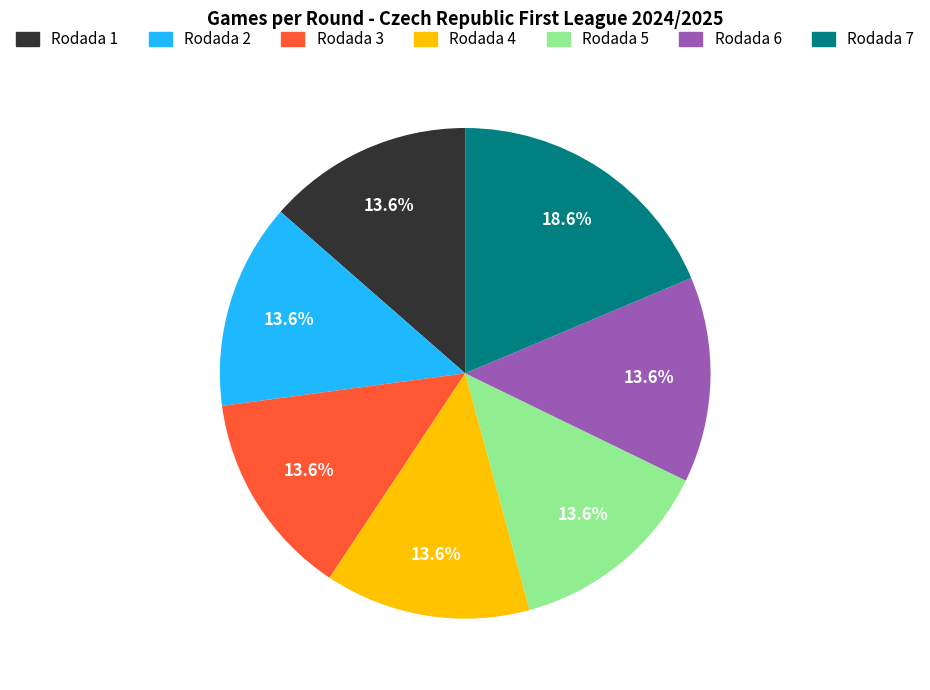

Which slice is the largest?

Rodada 7